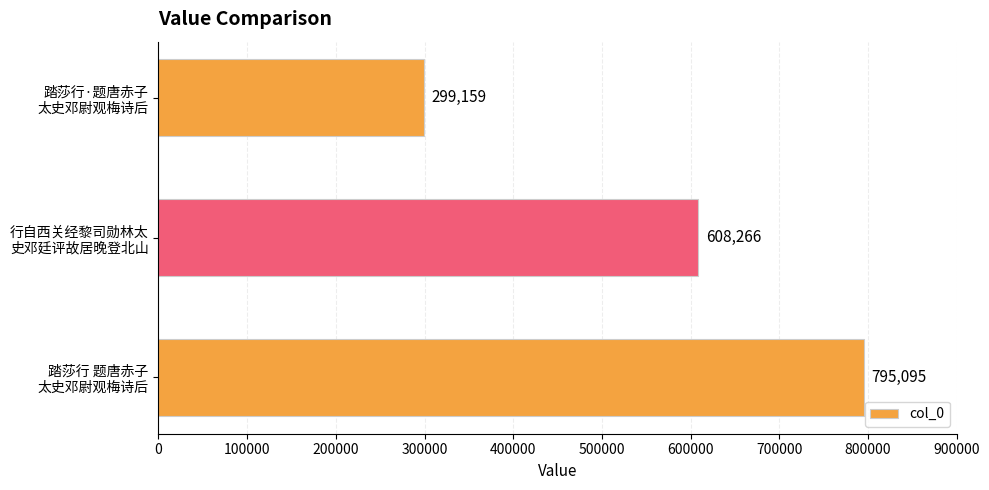

List the labels in order of value, smallest first.

踏莎行·题唐赤子
太史邓尉观梅诗后, 行自西关经黎司勋林太
史邓廷评故居晚登北山, 踏莎行 题唐赤子
太史邓尉观梅诗后